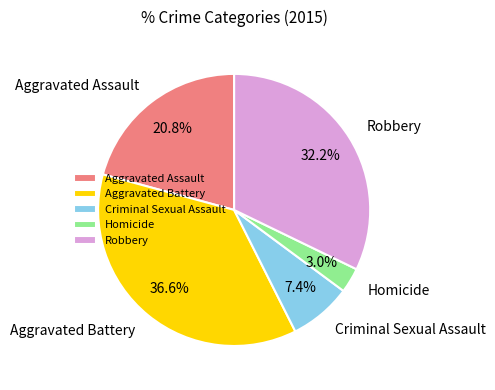

Which category has the biggest portion of the pie?

Aggravated Battery